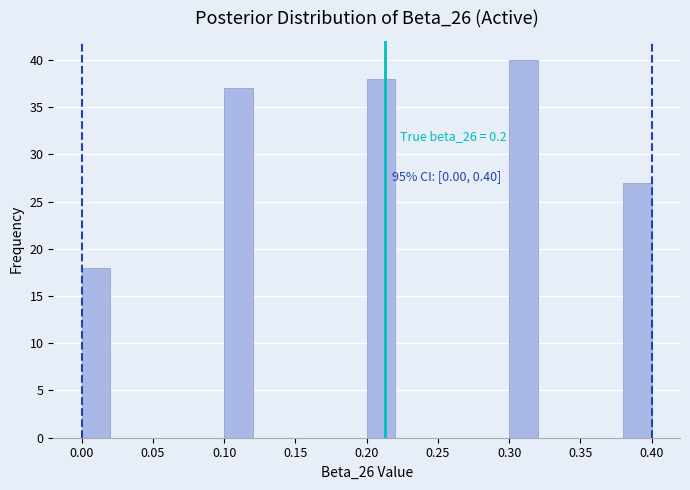

Over which range of the x-axis is the bar tallest?

0.30 to 0.32